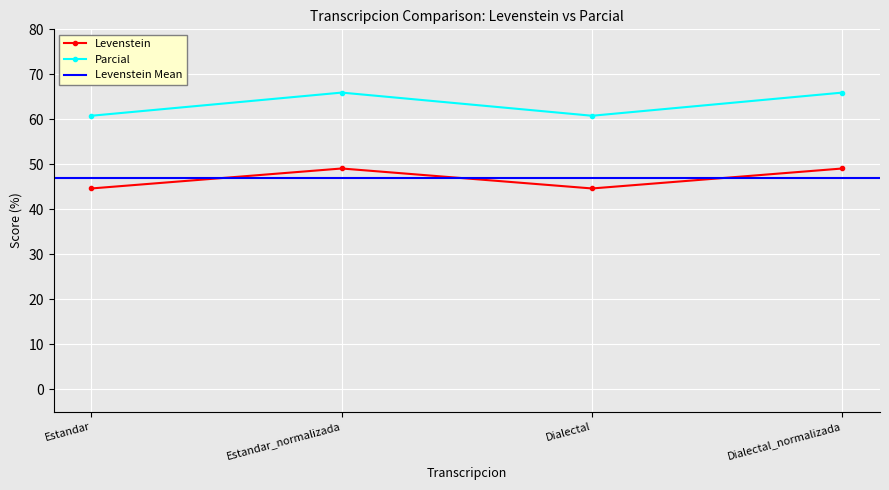

True or false: Parcial and Levenstein cross at least once.

False